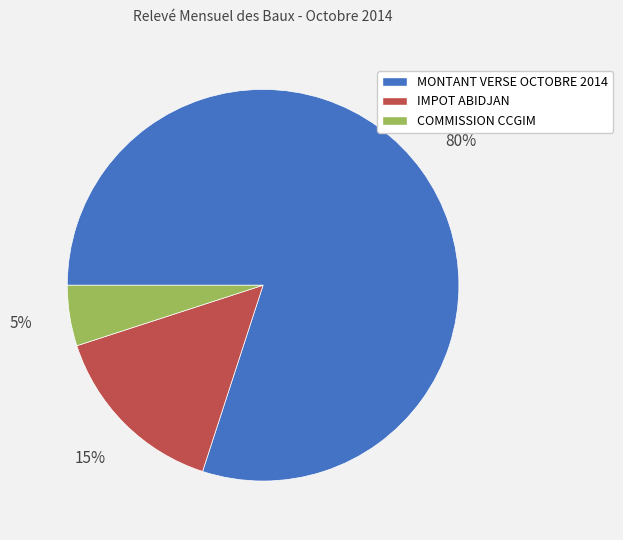

What percentage is the IMPOT ABIDJAN slice, to the nearest percent?

15%